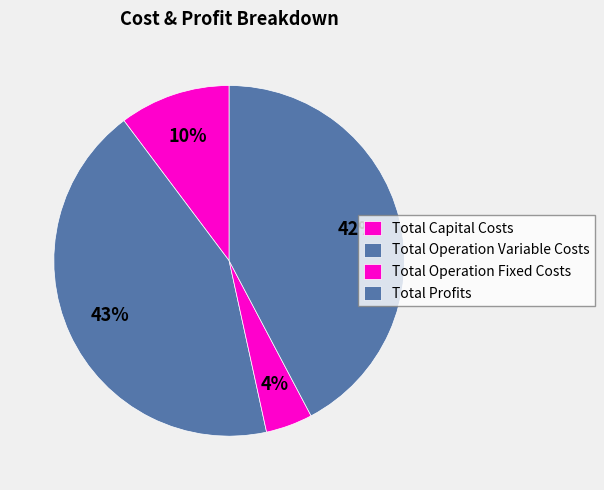

How many segments does this pie chart have?

4